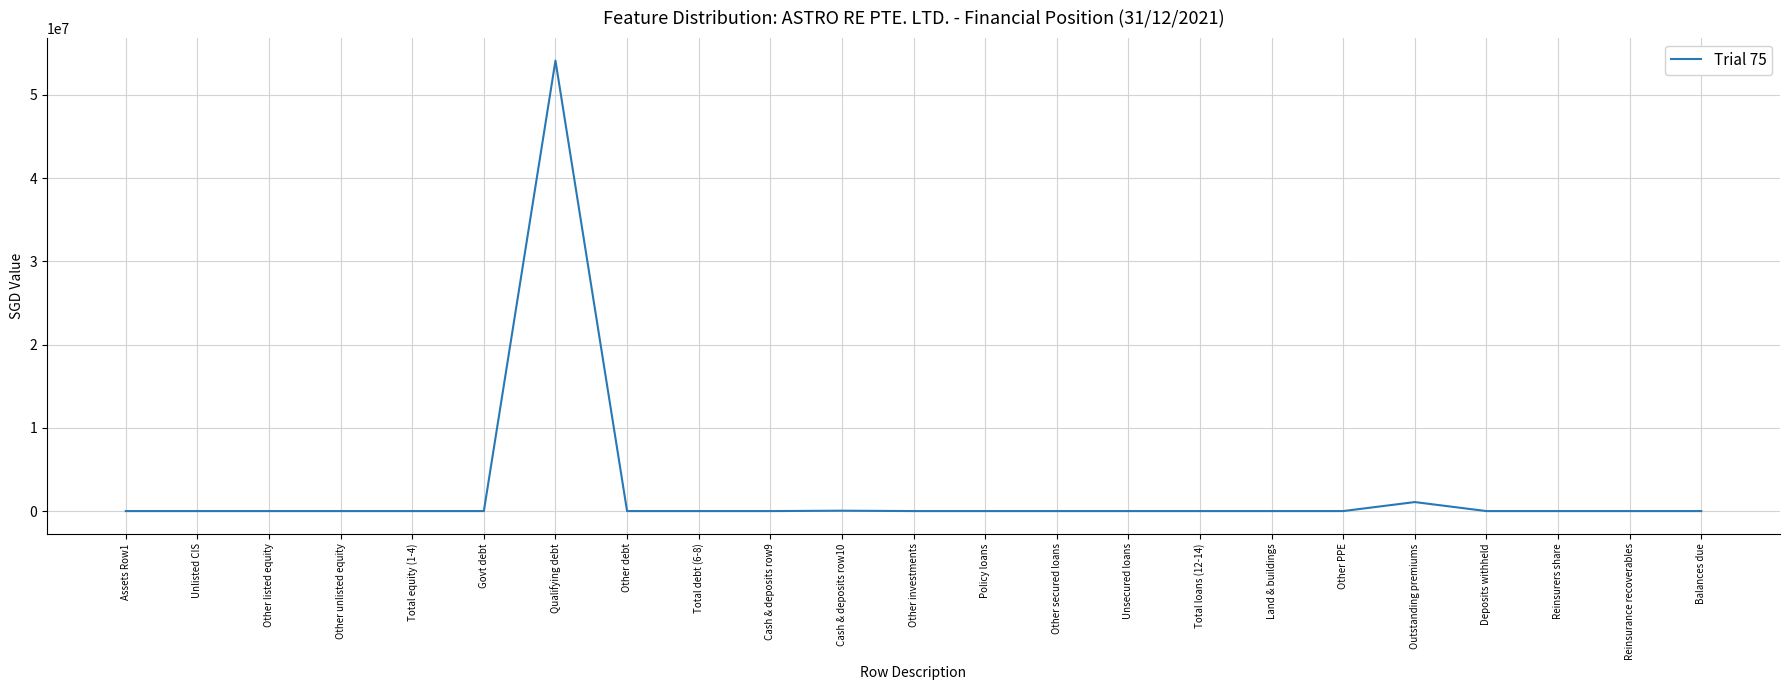

What is the maximum value shown in the chart?

54099381